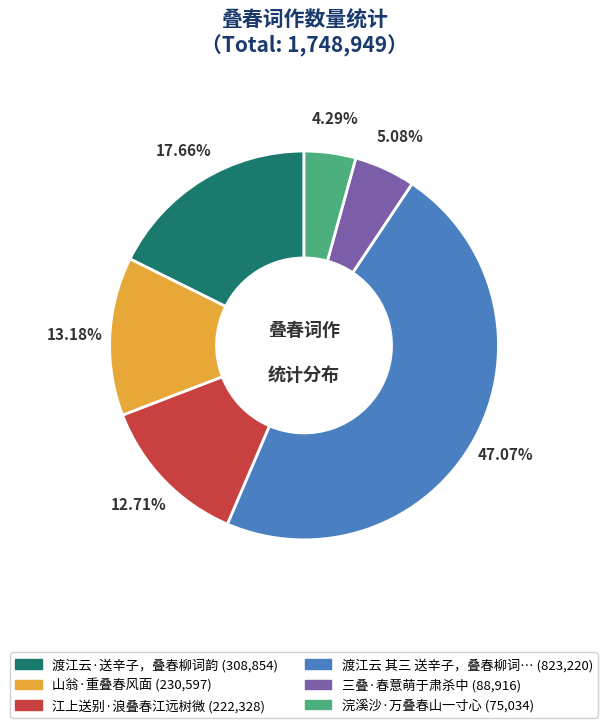

Does any single category account for the majority?

No